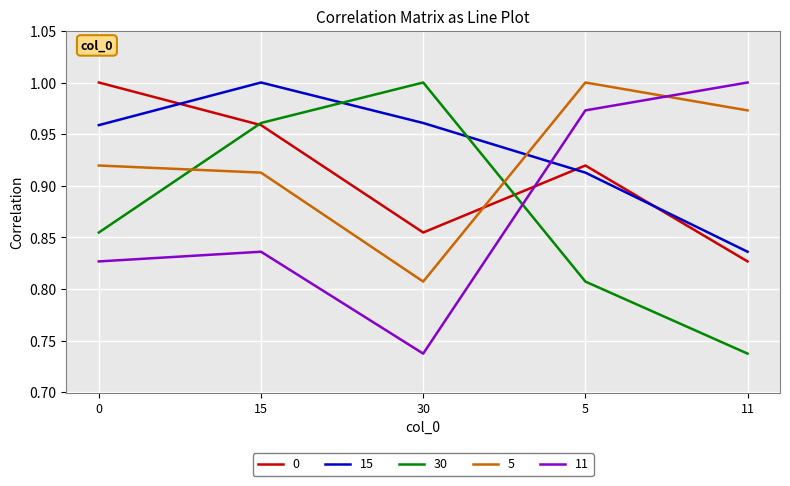

At how many categories does at least one series exceed 0?

5